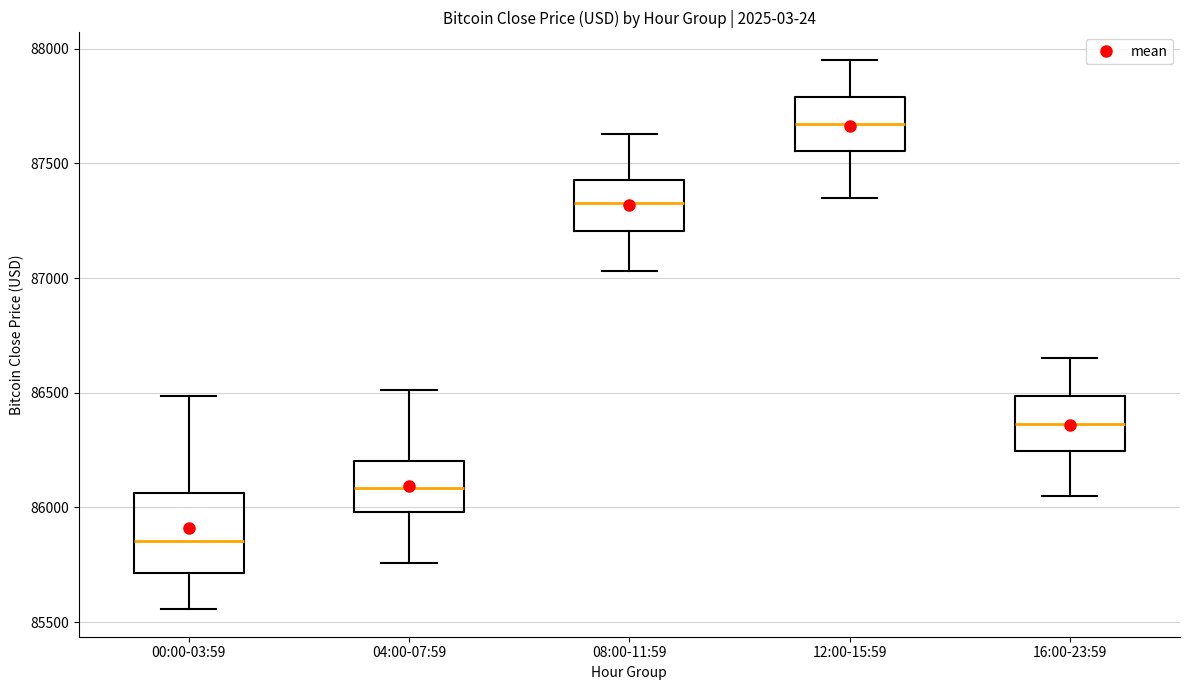

Reading left to right, read every box against the y-axis: the position of its median line, the range the box covers, and the ends of its whiskers. The values are not printed on the chart, so give them approximately, as read against the axis.

00:00-03:59: median 85850, box 85700 to 86050, whiskers 85550 to 86500
04:00-07:59: median 86100, box 86000 to 86200, whiskers 85750 to 86500
08:00-11:59: median 87350, box 87200 to 87450, whiskers 87050 to 87650
12:00-15:59: median 87650, box 87550 to 87800, whiskers 87350 to 87950
16:00-23:59: median 86350, box 86250 to 86500, whiskers 86050 to 86650